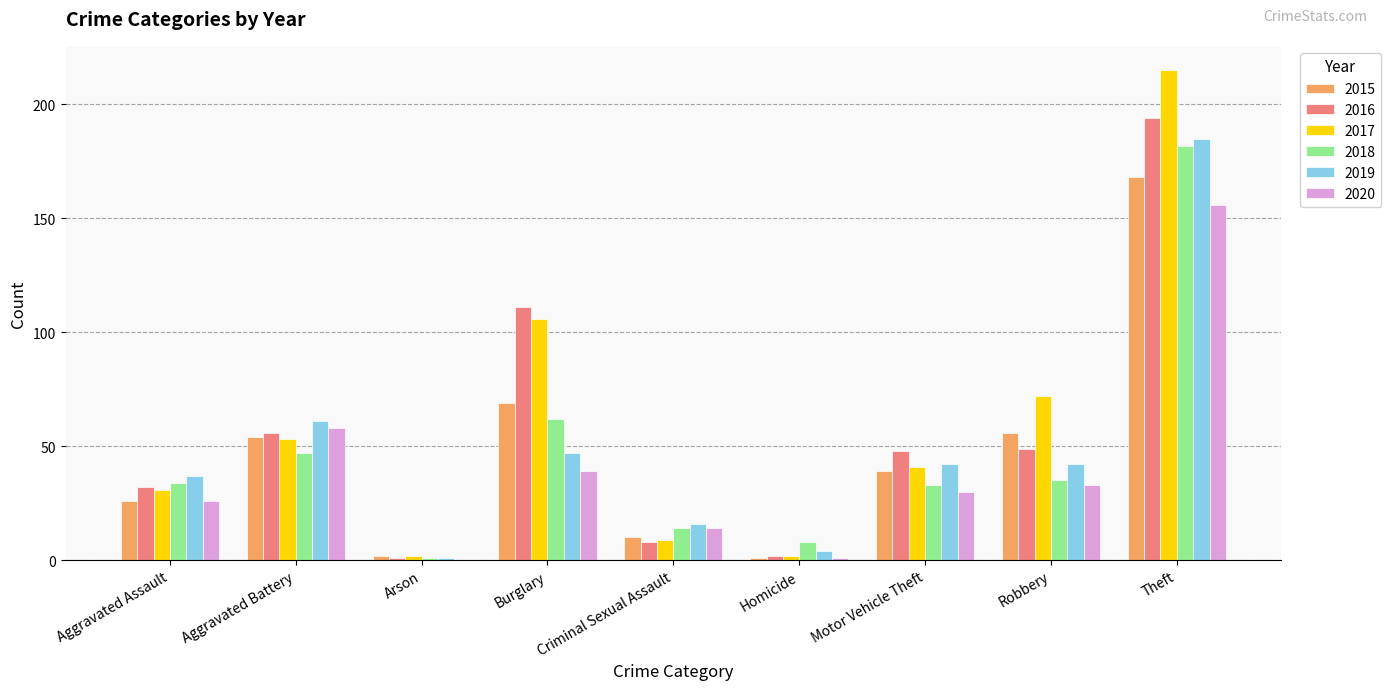

At which category is the sum across all series the highest?

Theft